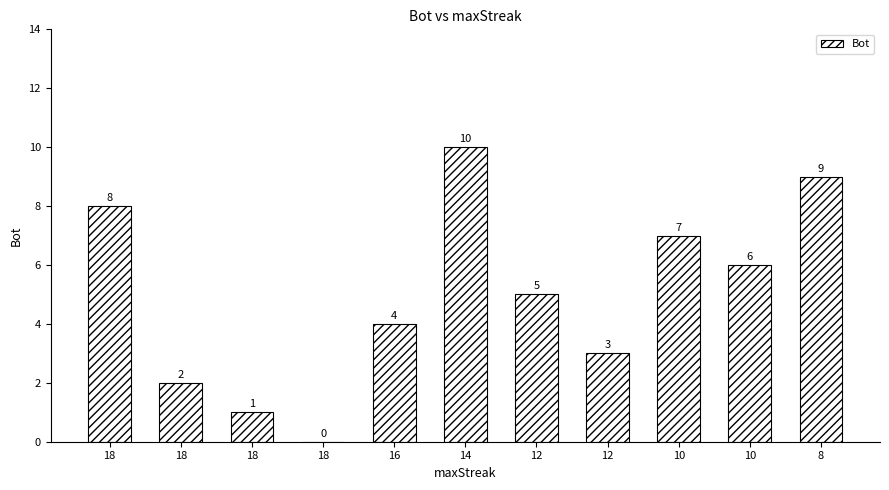

How many data points does each series have?

11